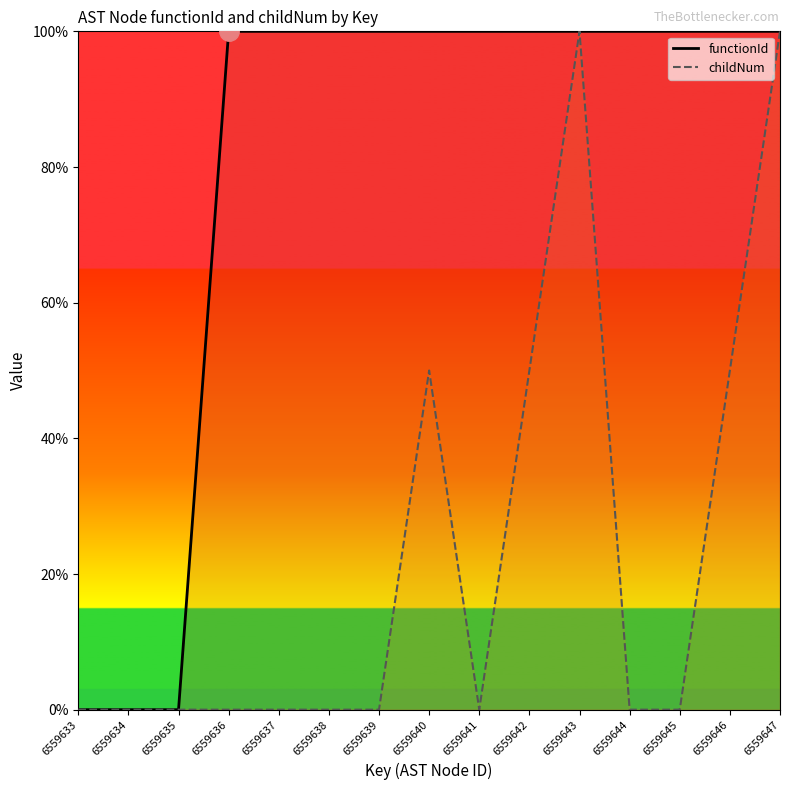

Rank the series by their average value, from lowest to highest.

childNum, functionId